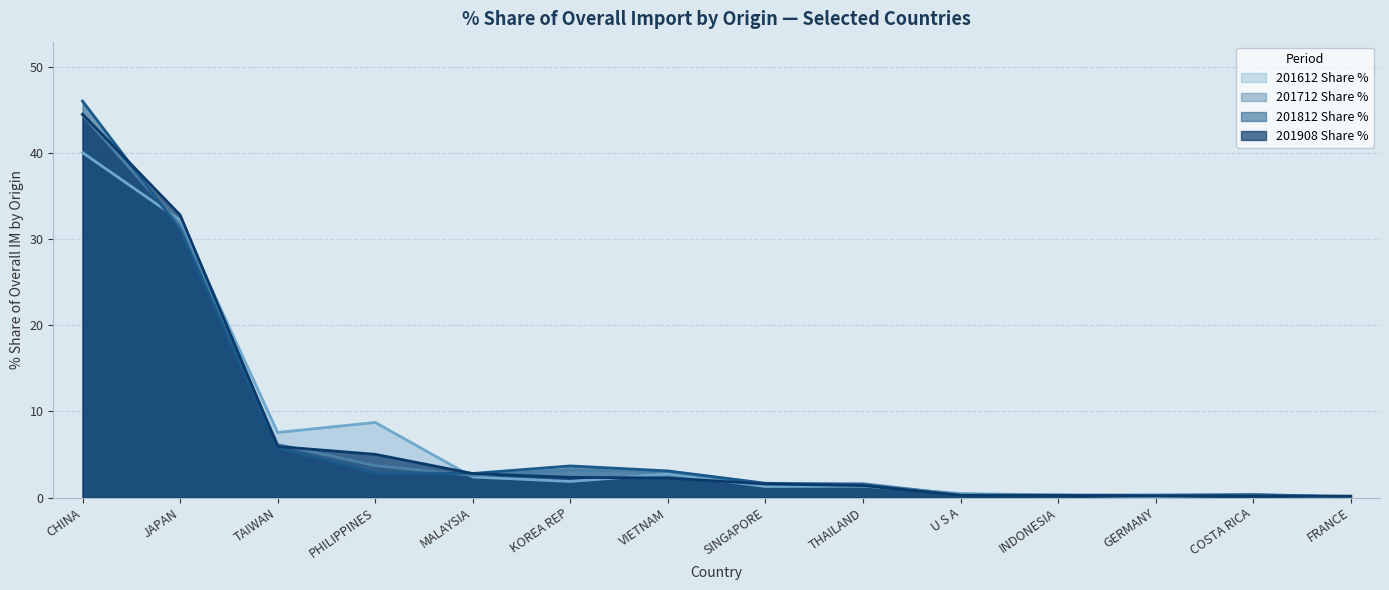

Reading left to right, extract all data points from this chart.

201612 Share %: CHINA=40.1	JAPAN=32.2	TAIWAN=7.6	PHILIPPINES=8.7	MALAYSIA=2.4	KOREA REP=1.9	VIETNAM=2.7	SINGAPORE=1.3	THAILAND=1.3	U S A=0.5	INDONESIA=0.3	GERMANY=0.1	COSTA RICA=0.3	FRANCE=0.1
201712 Share %: CHINA=44.5	JAPAN=31.7	TAIWAN=6.2	PHILIPPINES=3.7	MALAYSIA=2.6	KOREA REP=3.2	VIETNAM=3.0	SINGAPORE=1.6	THAILAND=1.6	U S A=0.3	INDONESIA=0.3	GERMANY=0.3	COSTA RICA=0.4	FRANCE=0.0
201812 Share %: CHINA=46.0	JAPAN=31.2	TAIWAN=5.8	PHILIPPINES=2.9	MALAYSIA=2.8	KOREA REP=3.7	VIETNAM=3.1	SINGAPORE=1.7	THAILAND=1.5	U S A=0.2	INDONESIA=0.3	GERMANY=0.2	COSTA RICA=0.2	FRANCE=0.1
201908 Share %: CHINA=44.5	JAPAN=32.8	TAIWAN=5.9	PHILIPPINES=5.0	MALAYSIA=2.8	KOREA REP=2.3	VIETNAM=2.3	SINGAPORE=1.6	THAILAND=1.4	U S A=0.3	INDONESIA=0.2	GERMANY=0.2	COSTA RICA=0.2	FRANCE=0.2